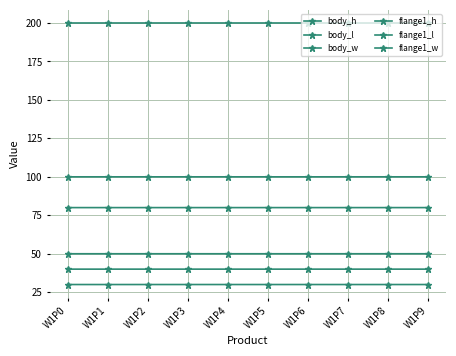

Reading right to left, what are all the values shown in this chart?

body_h: 50.0	50.0	50.0	50.0	50.0	50.0	50.0	50.0	50.0	50.0
body_l: 200.0	200.0	200.0	200.0	200.0	200.0	200.0	200.0	200.0	200.0
body_w: 100.0	100.0	100.0	100.0	100.0	100.0	100.0	100.0	100.0	100.0
flange1_h: 40.0	40.0	40.0	40.0	40.0	40.0	40.0	40.0	40.0	40.0
flange1_l: 30.0	30.0	30.0	30.0	30.0	30.0	30.0	30.0	30.0	30.0
flange1_w: 80.0	80.0	80.0	80.0	80.0	80.0	80.0	80.0	80.0	80.0